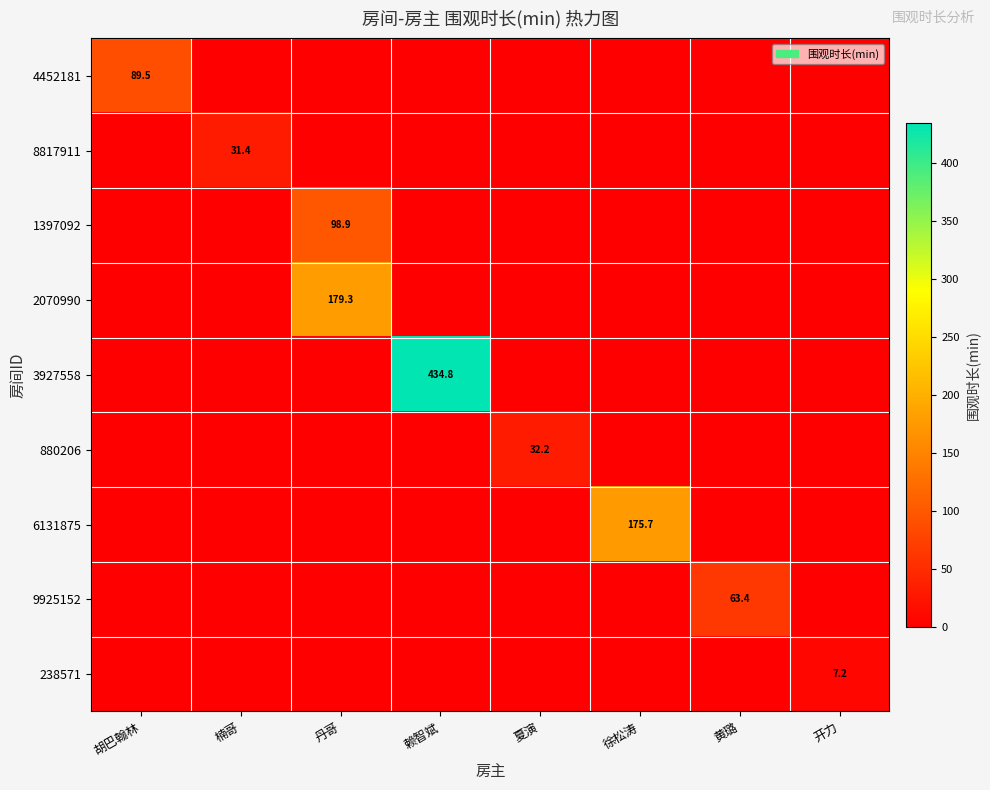

Count the number of data series in this chart.

9